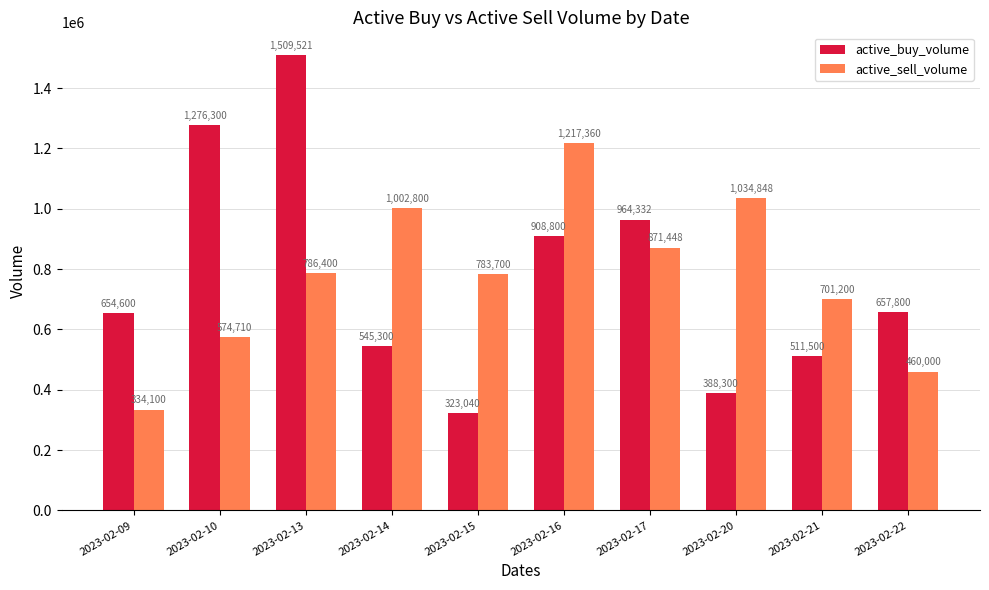

What is the spread (max minus min) of values at 2023-02-13?

723121